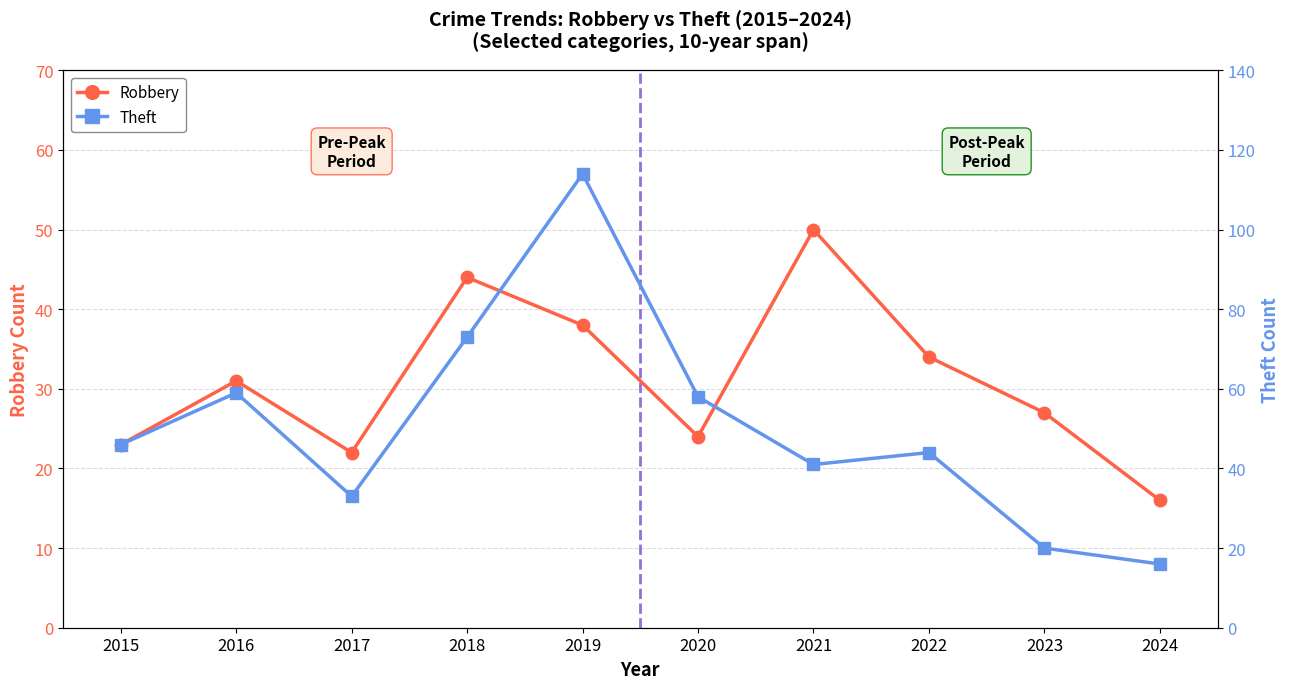

What value does the Theft series have at 2023?

20